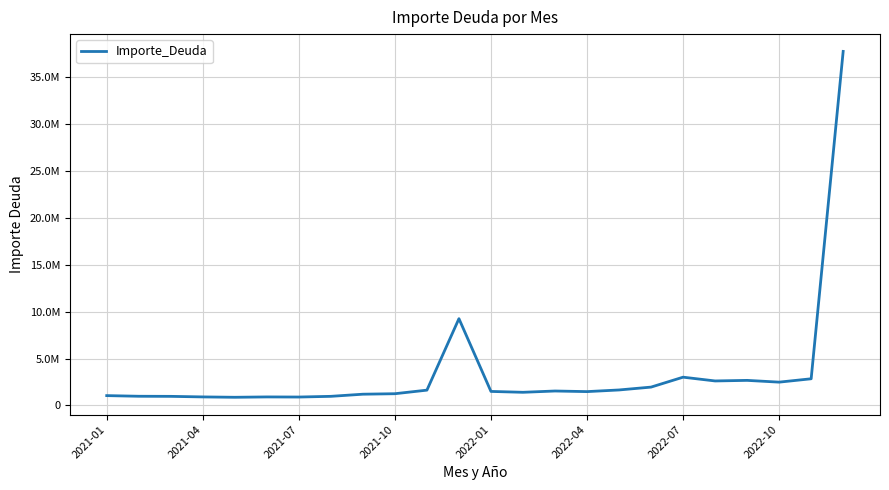

Is this an area chart (filled region under the line)?

No